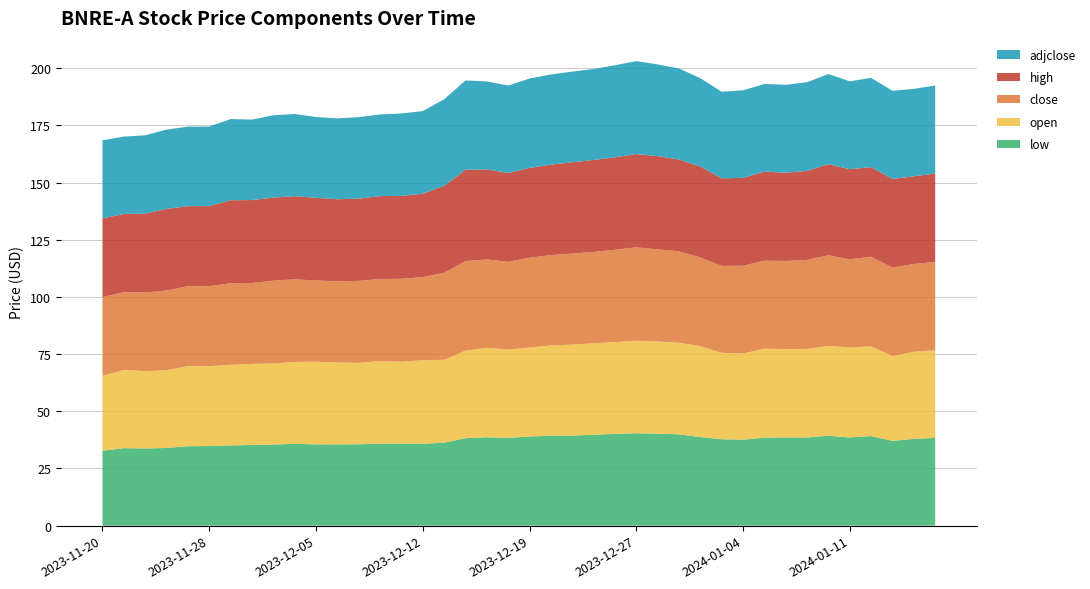

Reading left to right, what are all the values shown in this chart?

low: 32.8	33.9	33.7	34.0	34.8	34.8	35.1	35.3	35.5	35.8	35.5	35.5	35.6	35.9	35.8	35.8	36.3	38.2	38.6	38.4	39.0	39.4	39.4	39.8	40.1	40.4	40.2	39.9	38.8	37.8	37.6	38.4	38.6	38.5	39.3	38.6	39.2	37.1	37.9	38.4
open: 32.8	34.2	33.8	34.0	35.0	34.9	35.2	35.4	35.5	35.8	36.1	35.8	35.6	36.1	35.8	36.5	36.3	38.2	39.1	38.6	39.0	39.4	39.8	40.0	40.1	40.4	40.3	40.0	39.8	37.8	37.6	39.0	38.6	38.7	39.3	39.4	39.2	37.1	38.1	38.4
close: 34.4	34.0	34.4	34.9	35.0	35.0	35.7	35.4	36.2	36.1	35.5	35.5	35.8	35.9	36.2	36.3	38.0	39.2	38.6	38.4	39.2	39.5	39.8	39.9	40.4	40.8	40.3	40.0	38.8	38.0	38.4	38.4	38.6	38.9	39.6	38.6	39.2	38.7	38.4	38.6
high: 34.4	34.2	34.4	35.7	35.0	35.0	36.2	36.3	36.3	36.3	36.1	35.8	36.0	36.2	36.2	36.5	38.0	40.0	39.4	38.8	39.2	39.5	39.9	40.2	40.4	40.8	40.8	40.1	39.8	38.3	38.4	39.0	38.6	38.9	39.8	39.4	39.2	38.7	38.4	38.6
adjclose: 34.2	33.8	34.2	34.7	34.8	34.8	35.5	35.2	36.0	35.9	35.3	35.4	35.6	35.7	36.0	36.1	37.9	39.0	38.5	38.2	39.1	39.4	39.6	39.8	40.2	40.6	40.1	39.9	38.6	37.9	38.3	38.3	38.4	38.8	39.5	38.4	39.0	38.6	38.2	38.5